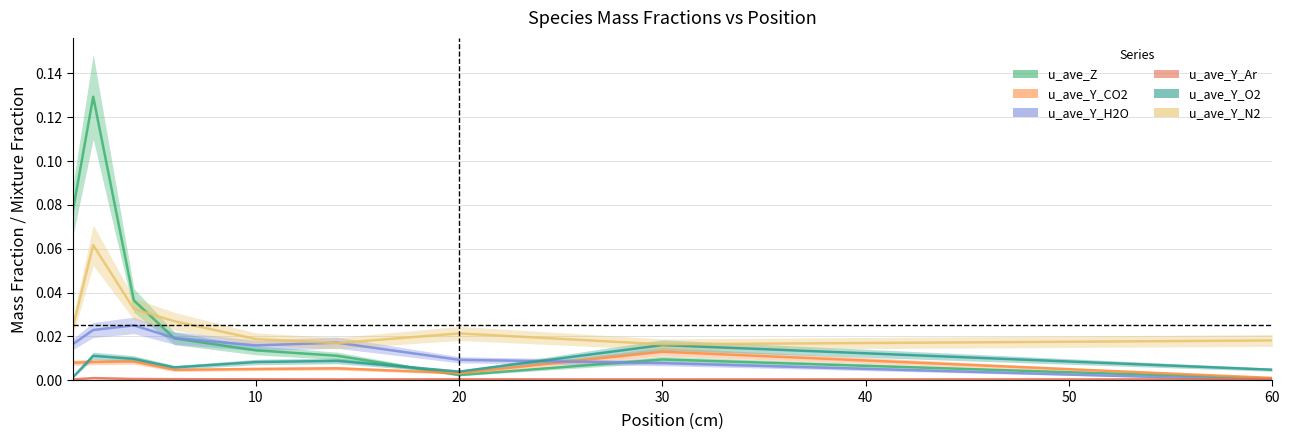

What is the highest value of the u_ave_Y_N2 series?

0.1